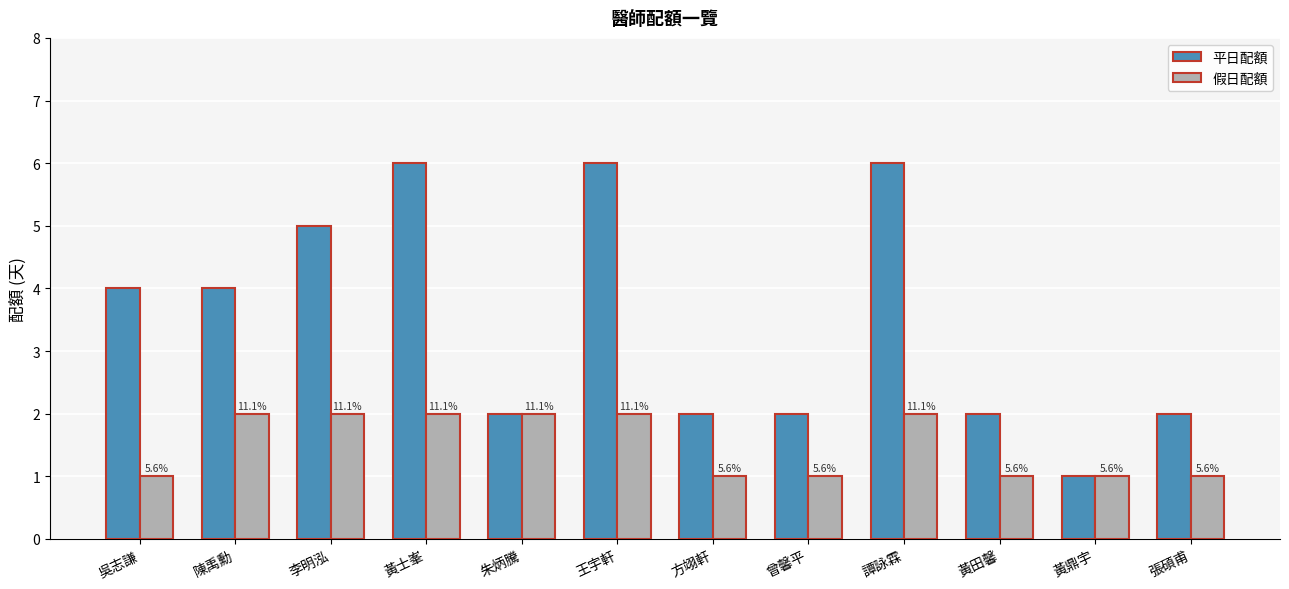

What is the value of the 平日配額 bar at the 9th from the left?

6